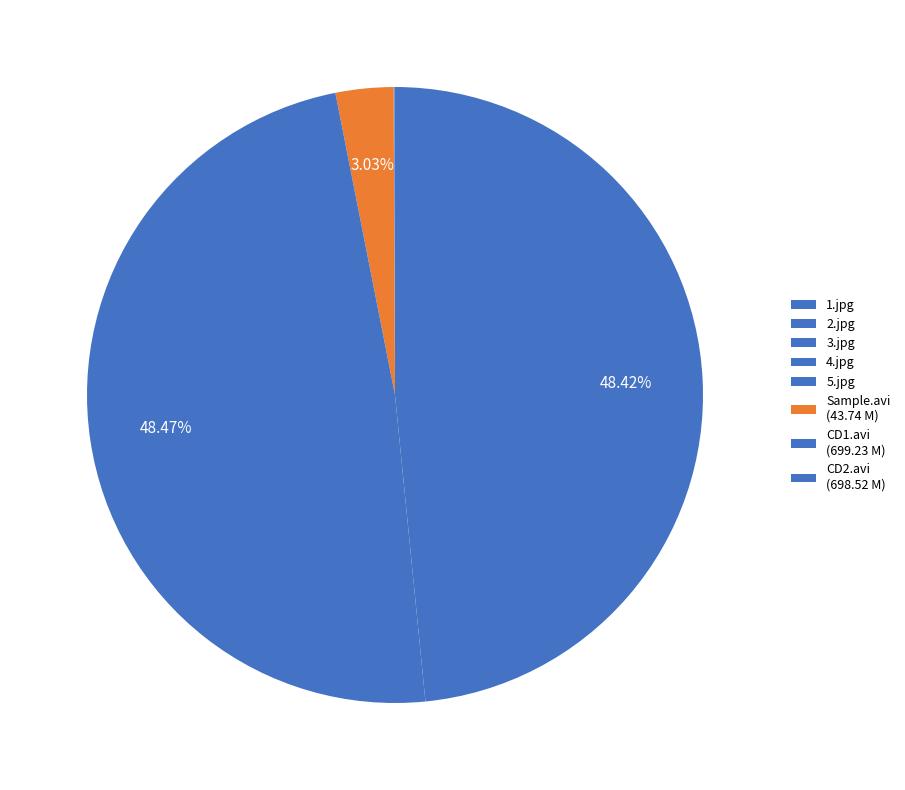

To the nearest percent, what is the difference between the CD2.avi and Sample.avi slice percentages?

45%